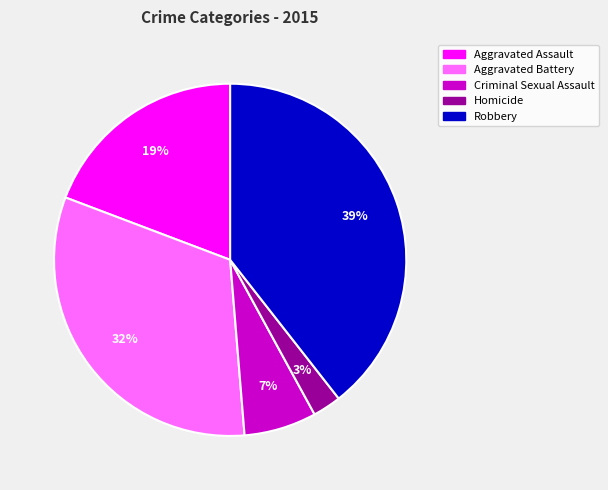

To the nearest percent, what portion does Aggravated Battery represent?

32%